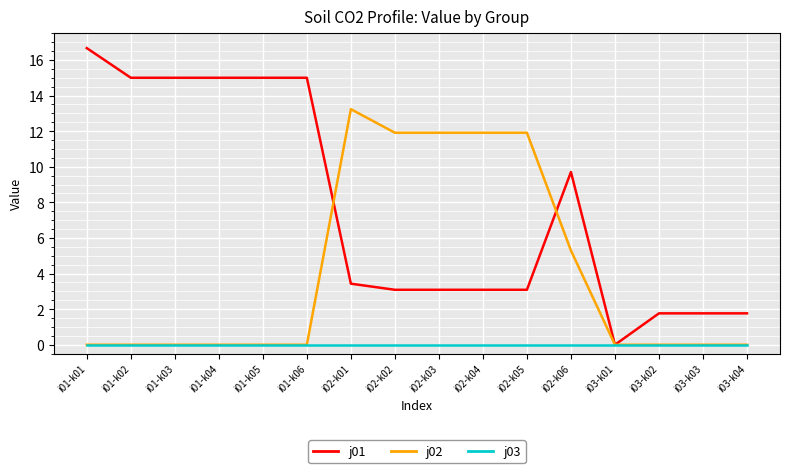

At i02-k04, list the series in order from smallest to largest.

j03, j01, j02